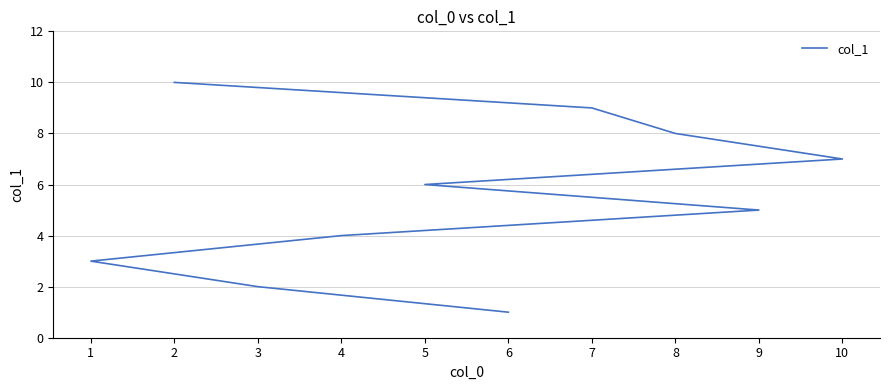

List the labels in order of value, smallest first.

6, 3, 1, 4, 9, 5, 10, 8, 7, 2